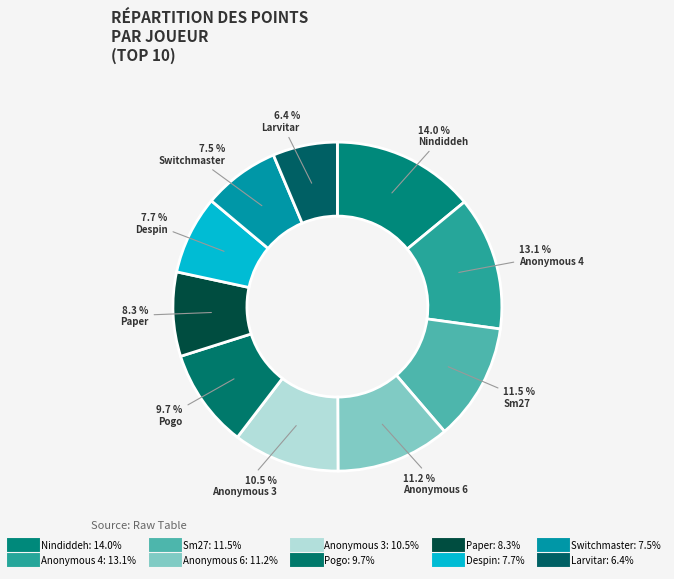

How many slices are in this pie chart?

10